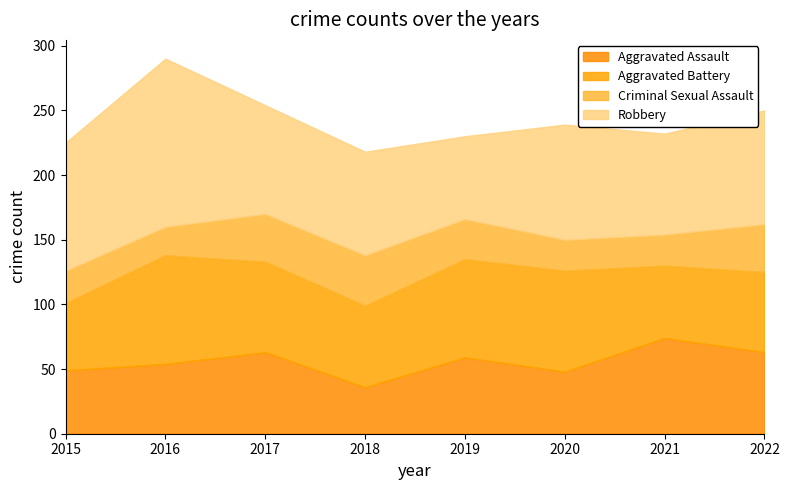

Reading right to left, list all the values displayed in this chart.

Aggravated Assault: 63	74	48	59	36	63	54	49
Aggravated Battery: 62	56	78	76	63	70	84	52
Criminal Sexual Assault: 37	24	24	31	39	37	22	25
Robbery: 88	78	89	64	80	84	130	99